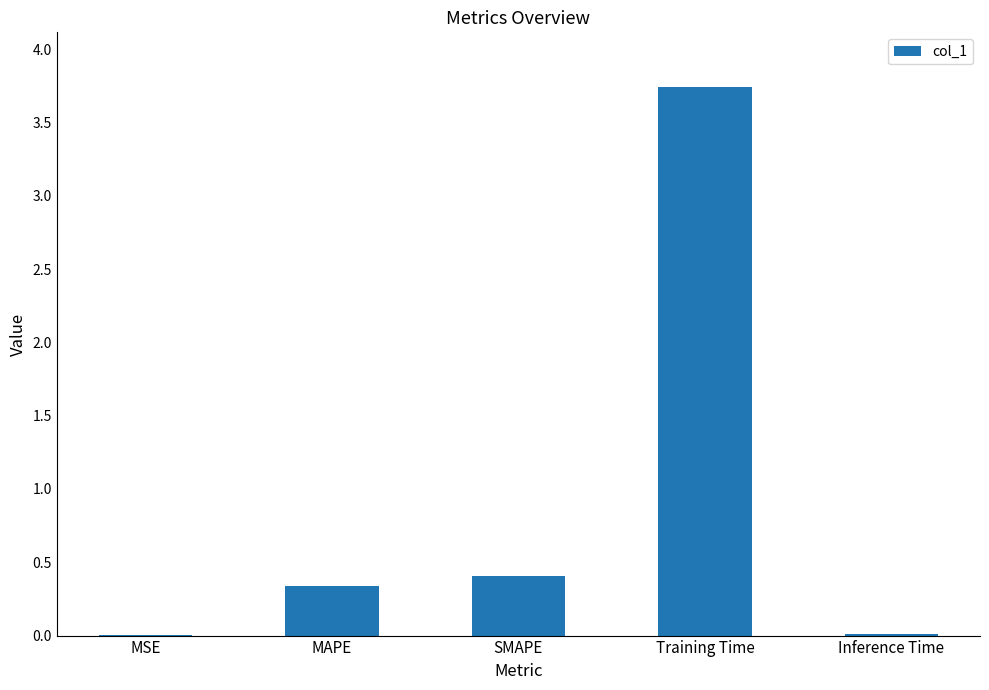

What is the average value?

0.9